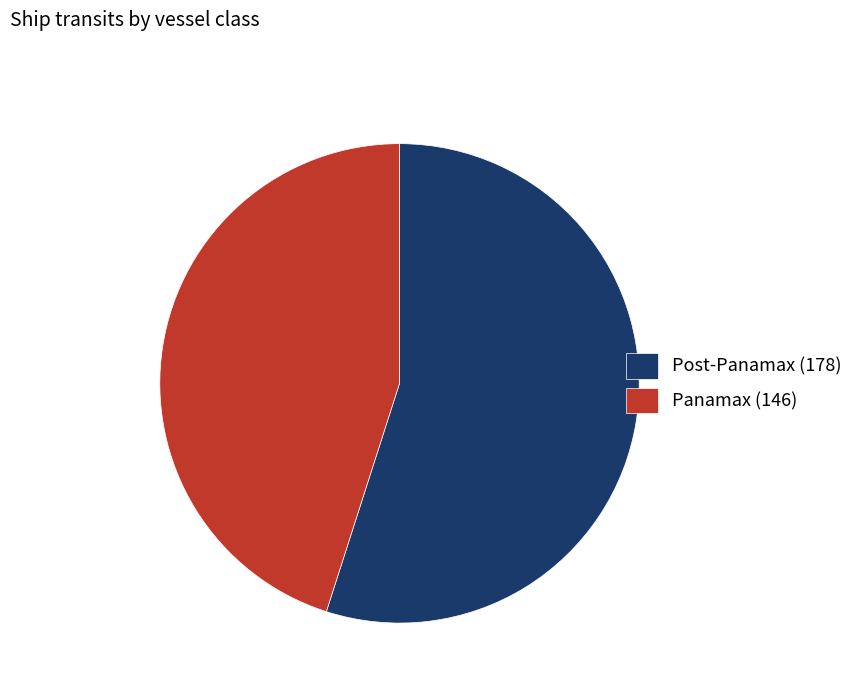

How many segments does this pie chart have?

2